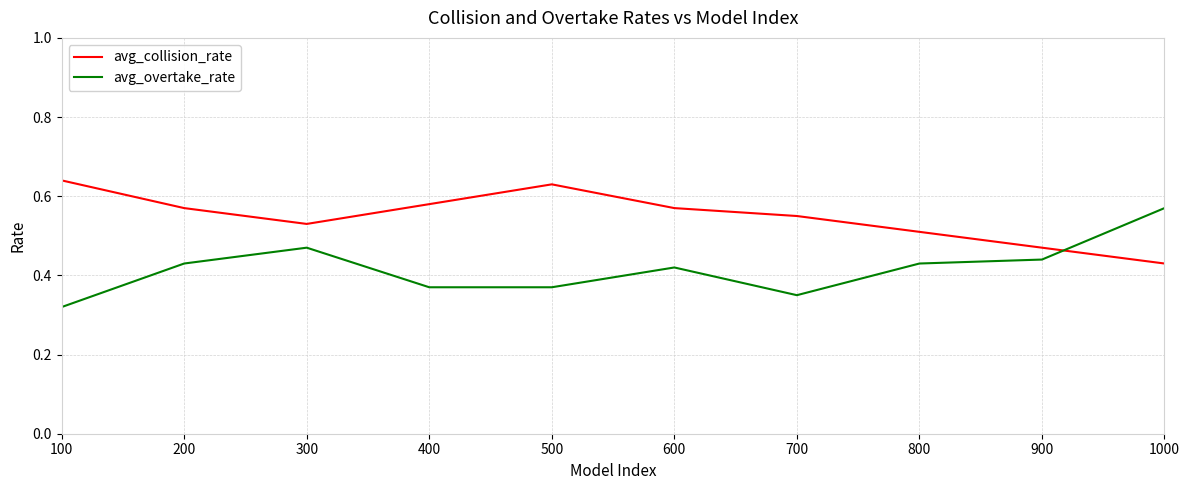

Does the chart have visible grid lines?

Yes